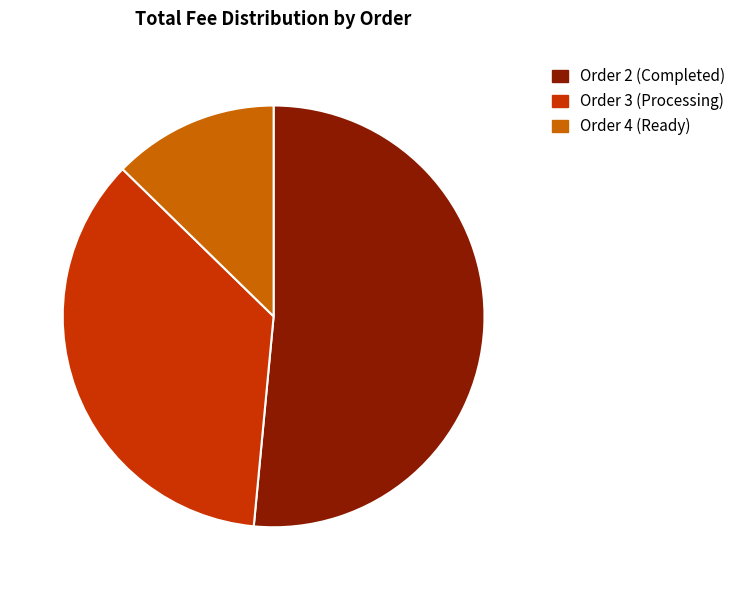

Which slice is the largest?

Order 2 (Completed)